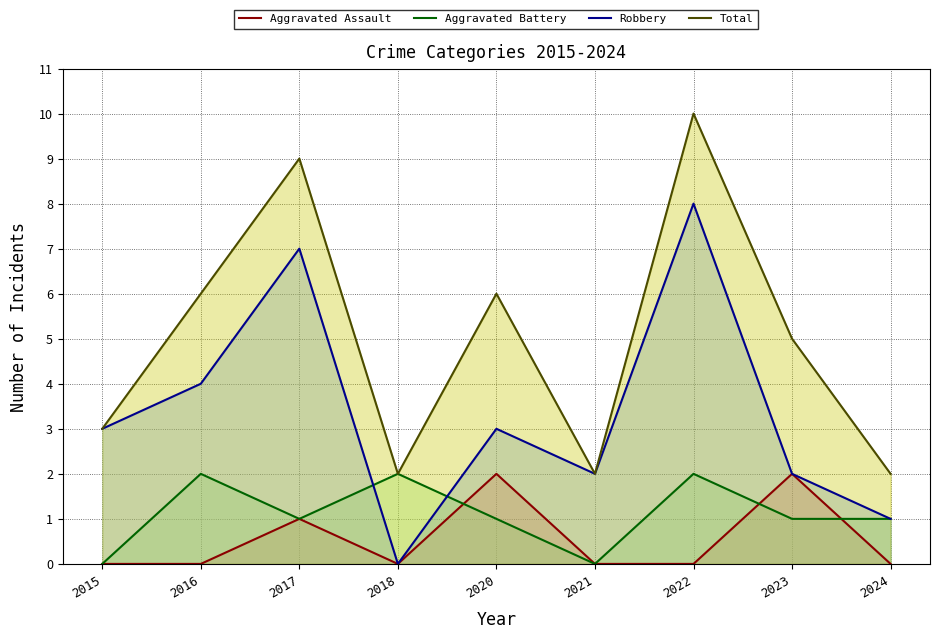

Does the chart have visible grid lines?

Yes